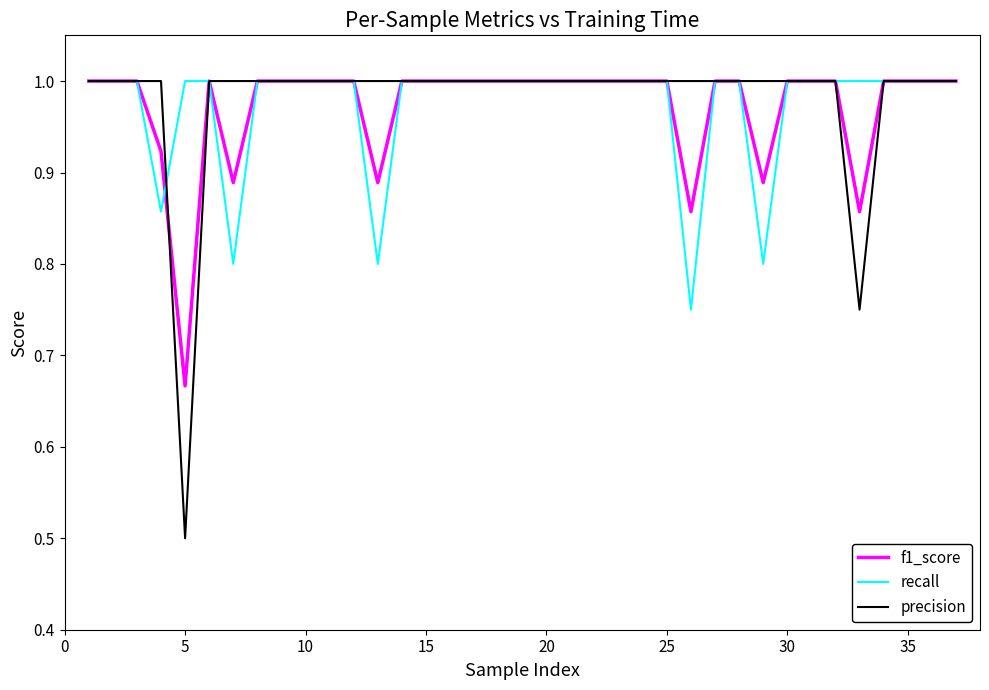

What is the maximum value shown in the chart?

1.0